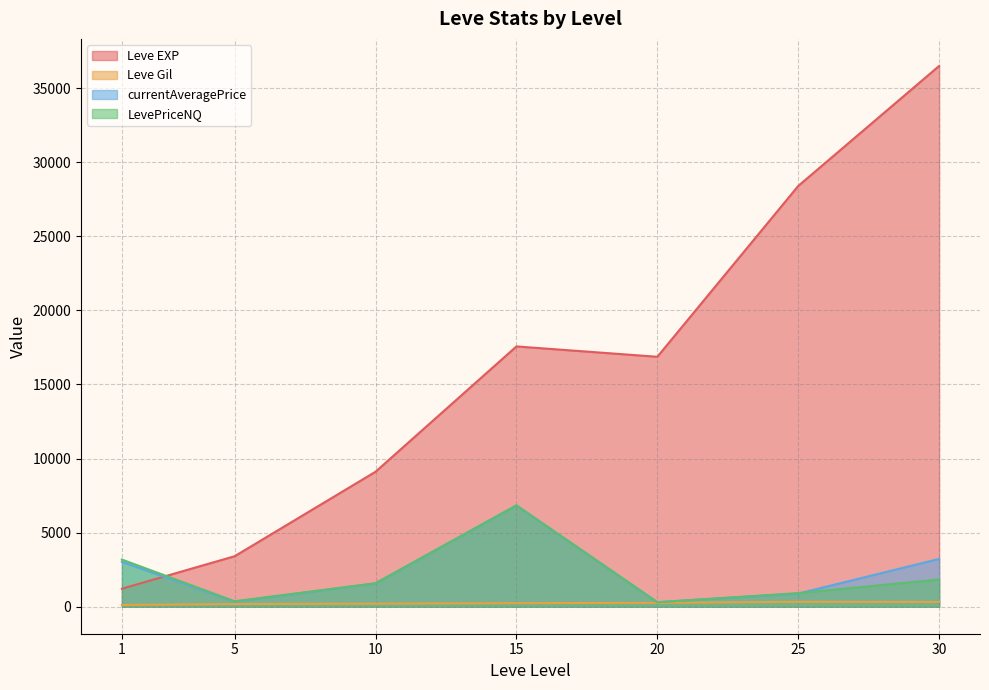

What is the total value across all series at 5?

4286.4